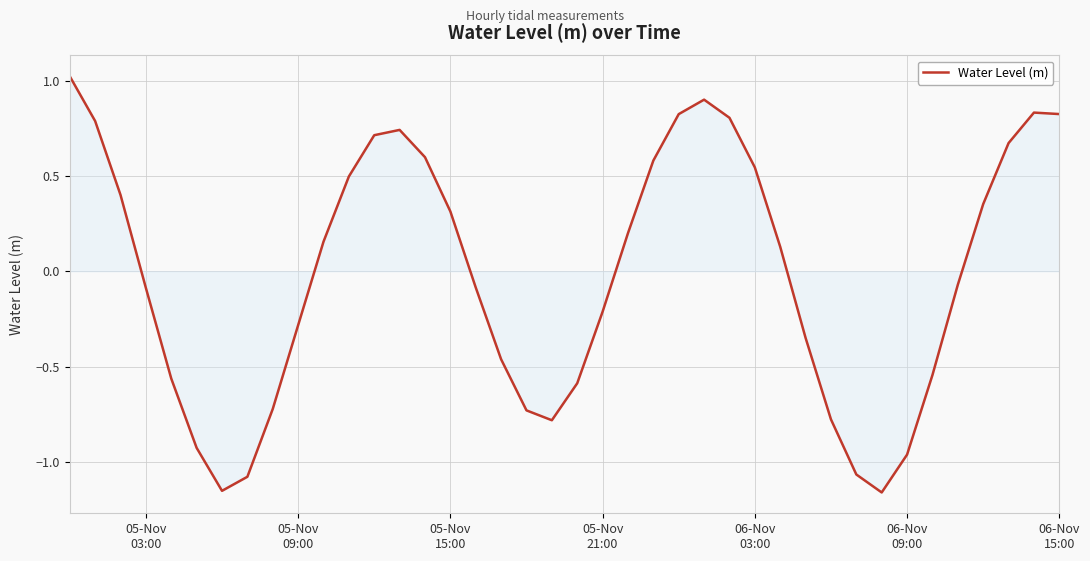

How many series are shown in this chart?

1